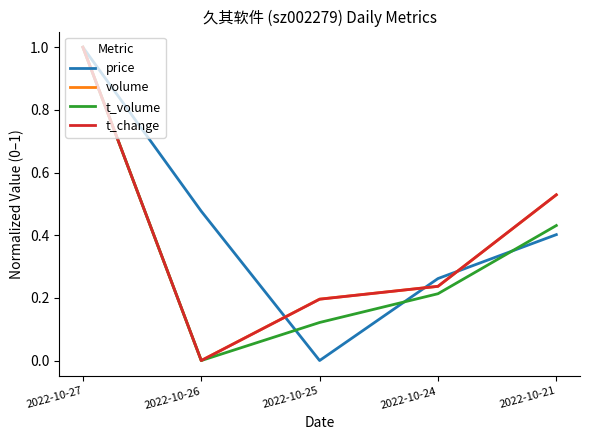

How many values in the t_volume series exceed 0?

4